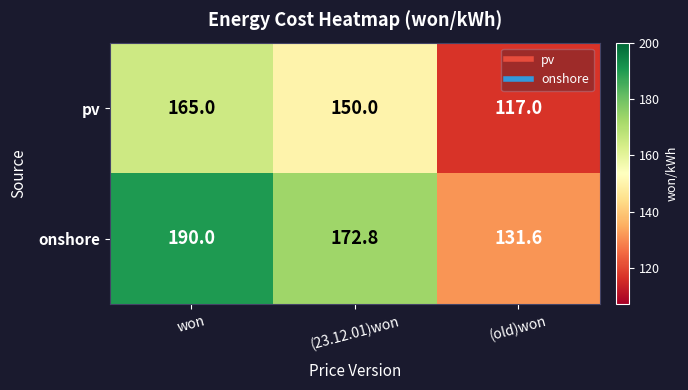

Which category has the lowest value across all series?

(old)won